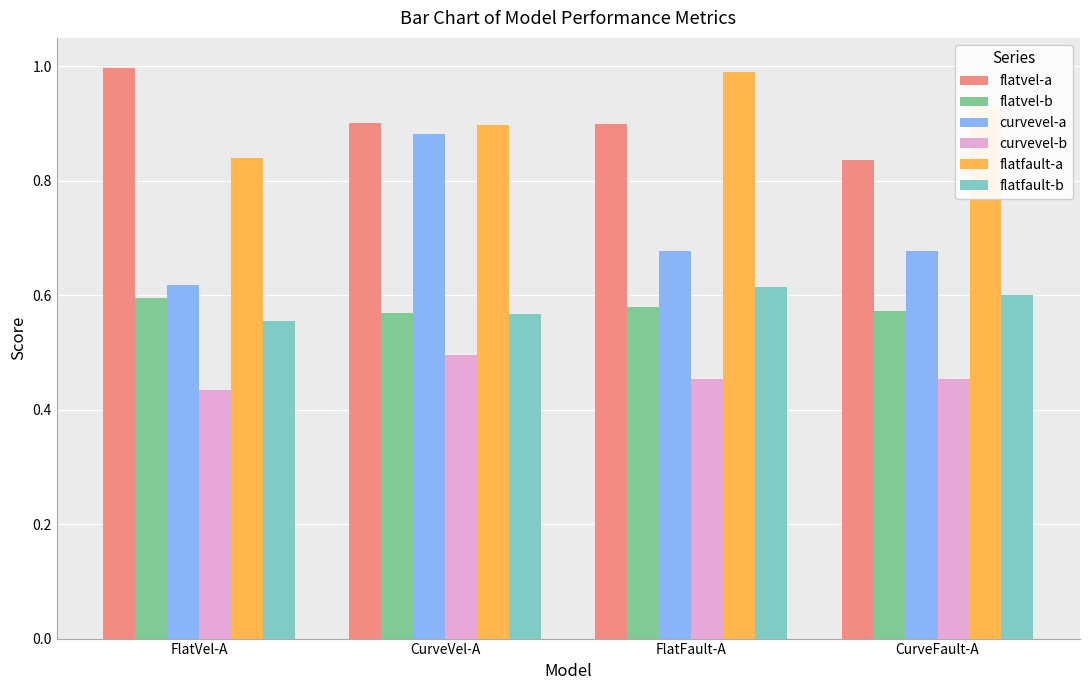

At how many categories does at least one series exceed 0?

4